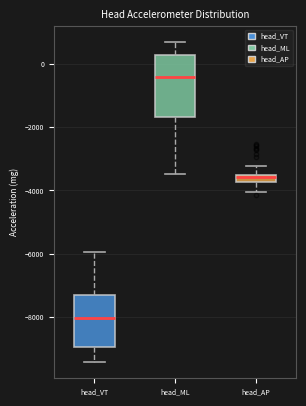

Which box is the tallest, from its lower edge to its upper edge?

head_ML